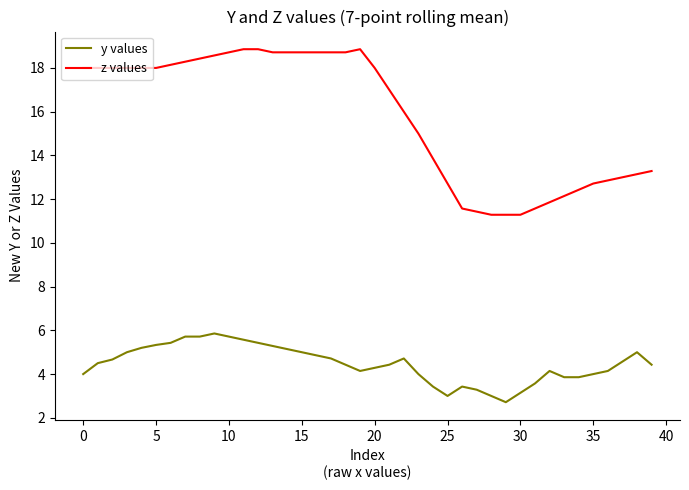

What is the difference between the maximum and minimum values in the z values series?

7.6